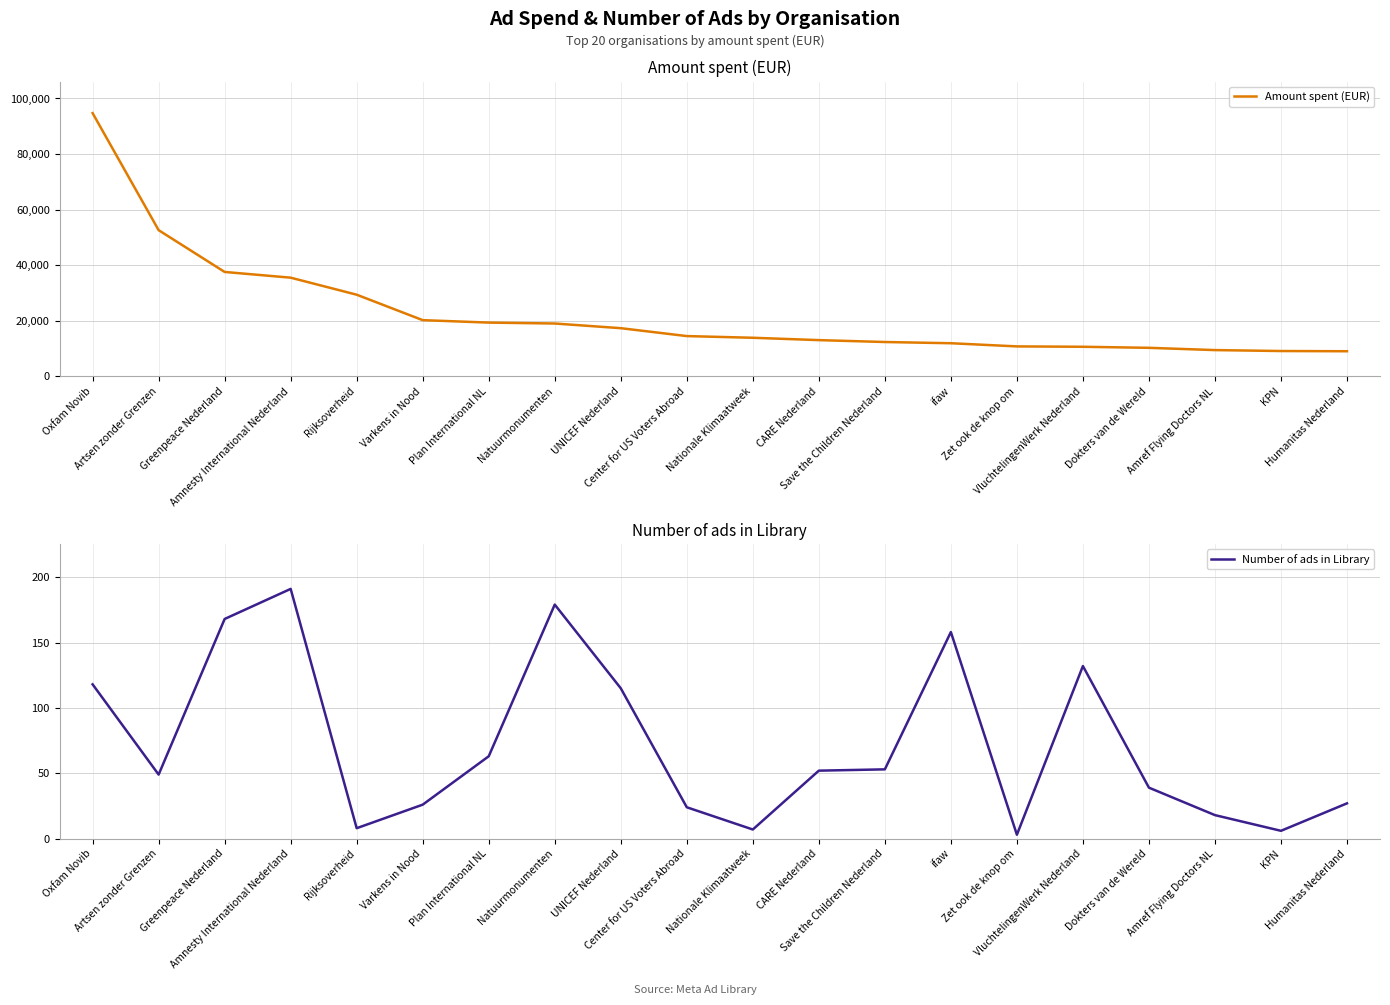

How many lines are shown in the chart?

2